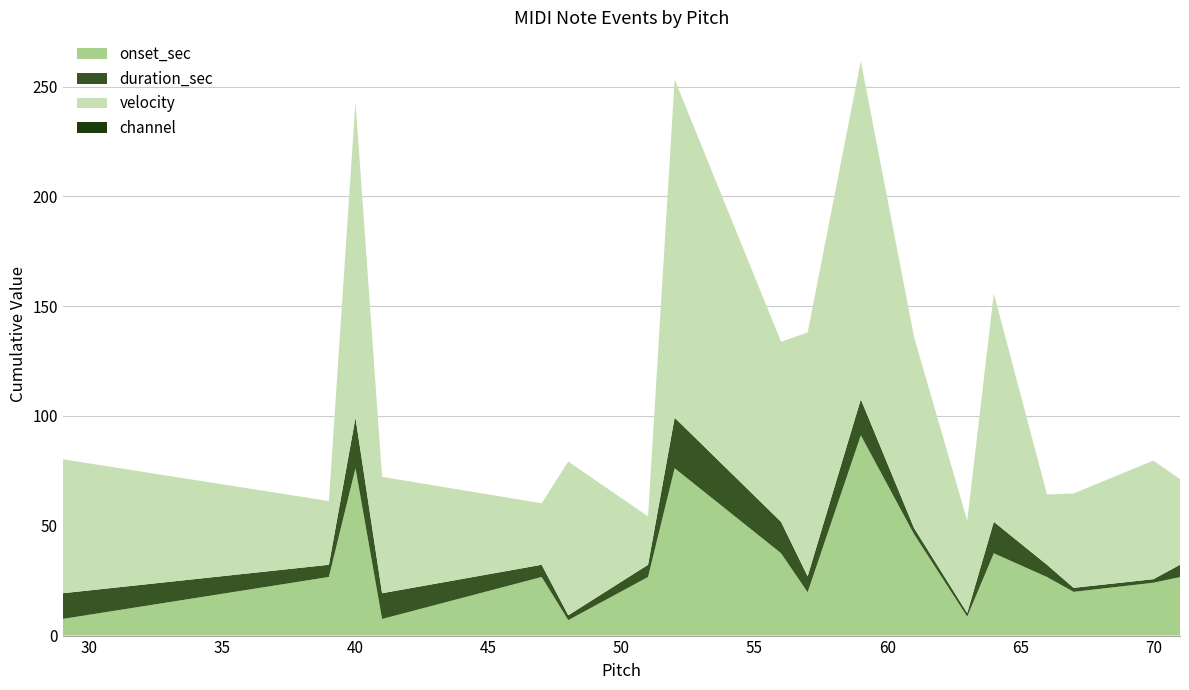

What is the maximum value for onset_sec?

91.2